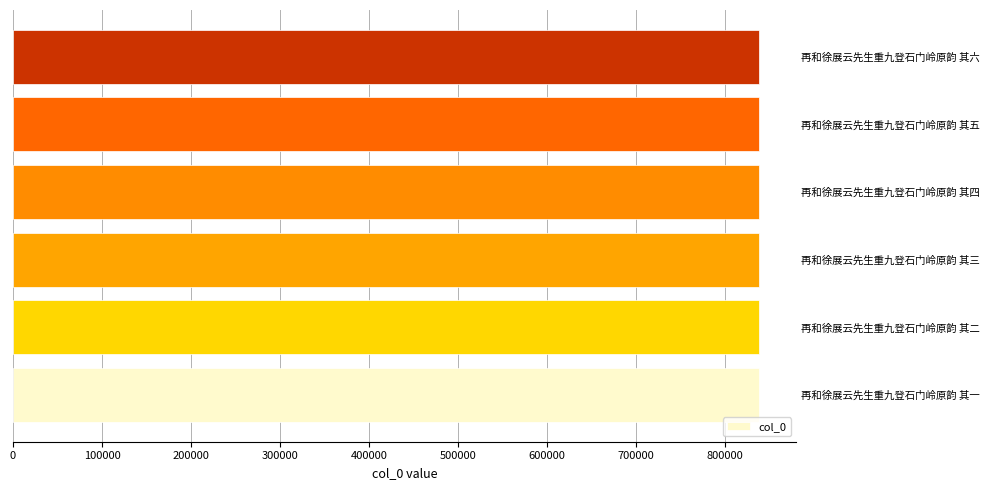

How many distinct data groups are displayed?

1